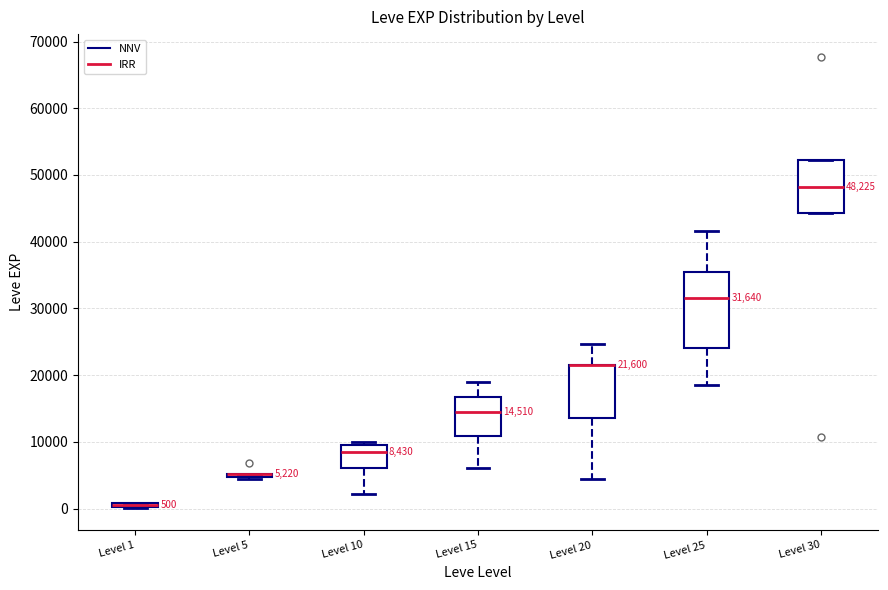

Comparing the boxes themselves (not the whiskers), which one is the tallest?

Level 25